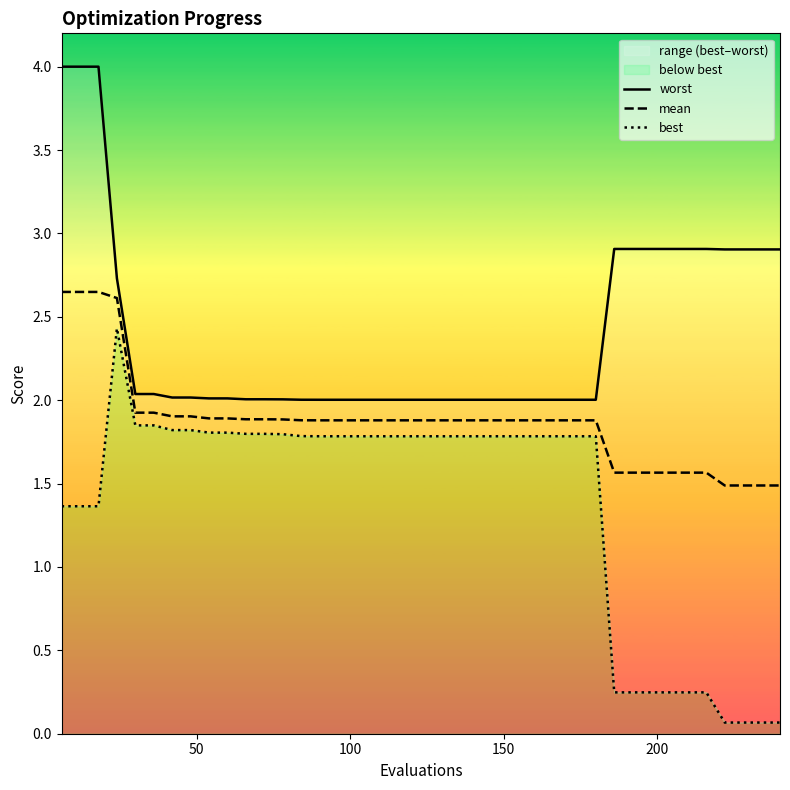

What is the minimum value for best?

0.1